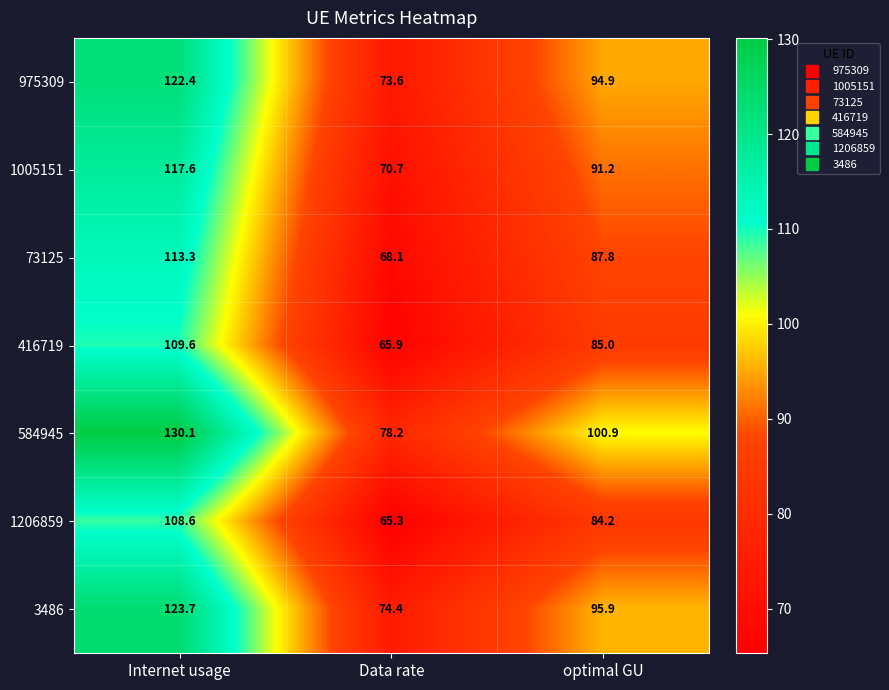

Which series has the largest total across all categories?

584945